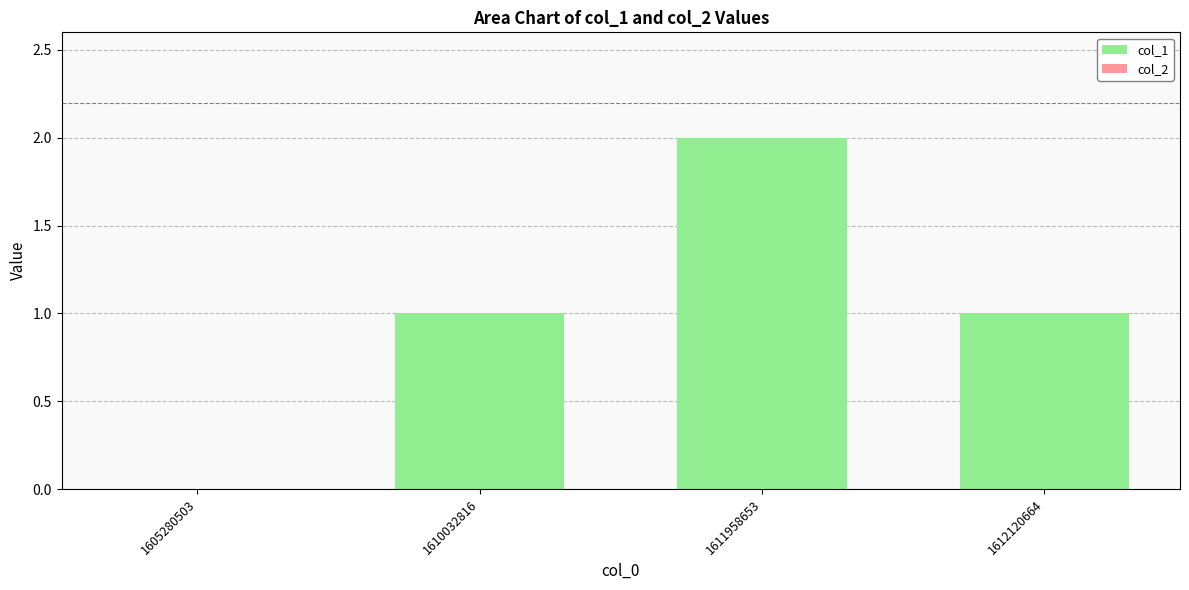

Reading right to left, list all the values displayed in this chart.

1612120664=1	1611958653=2	1610032816=1	1605280503=0